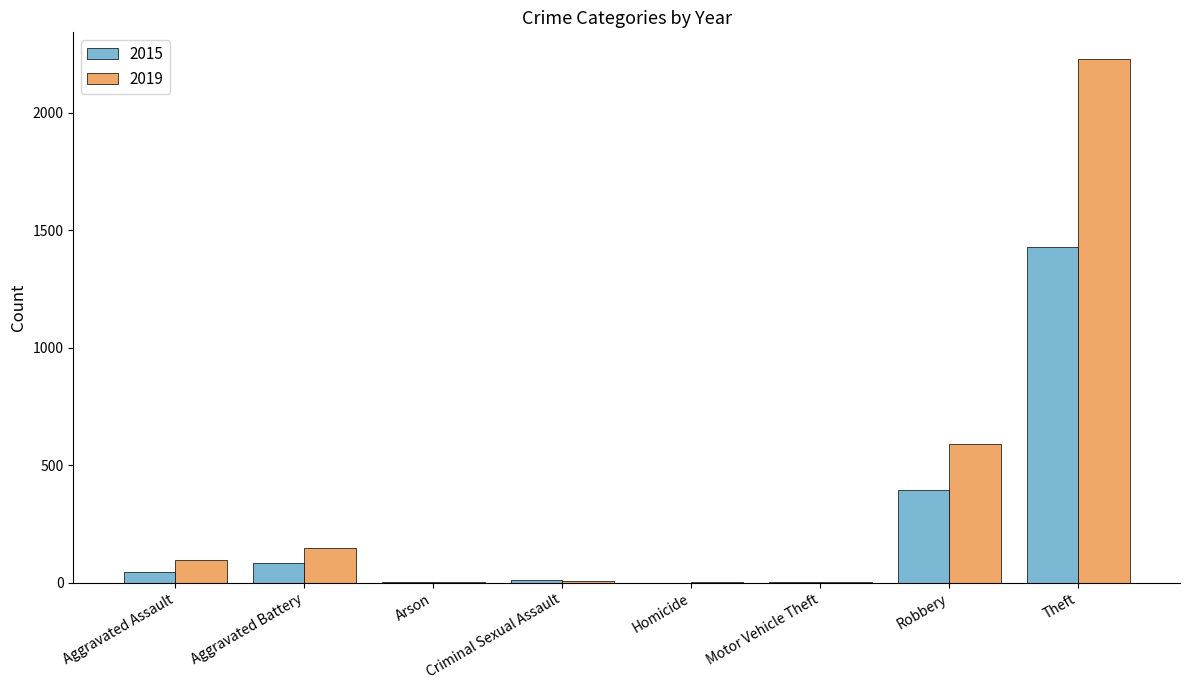

Which series has the widest spread of values?

2019